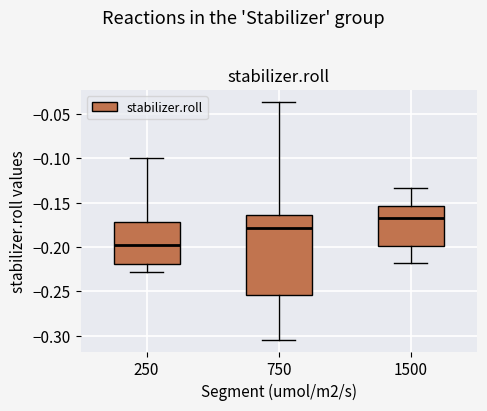

Reading left to right, read every box against the y-axis: the position of its median line, the range the box covers, and the ends of its whiskers. The values are not printed on the chart, so give them approximately, as read against the axis.

250: median -0.200, box -0.220 to -0.170, whiskers -0.230 to -0.100
750: median -0.180, box -0.255 to -0.165, whiskers -0.305 to -0.035
1500: median -0.165, box -0.200 to -0.155, whiskers -0.220 to -0.135